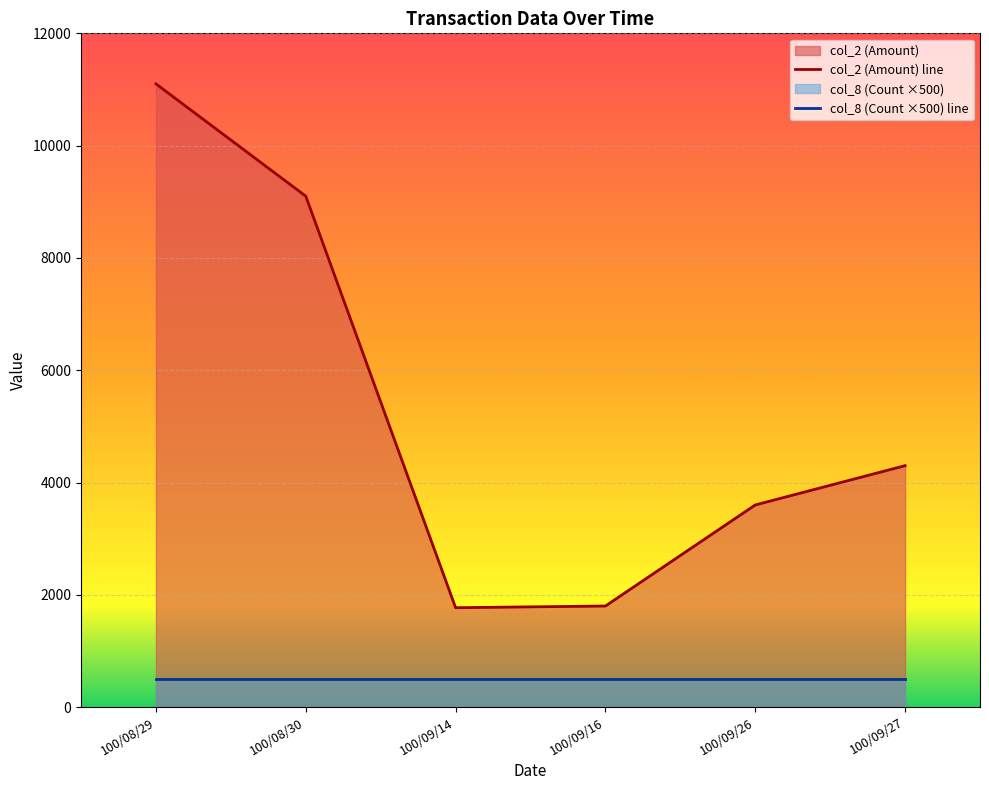

List the labels in order of value, smallest first.

100/09/14, 100/09/16, 100/09/26, 100/09/27, 100/08/30, 100/08/29